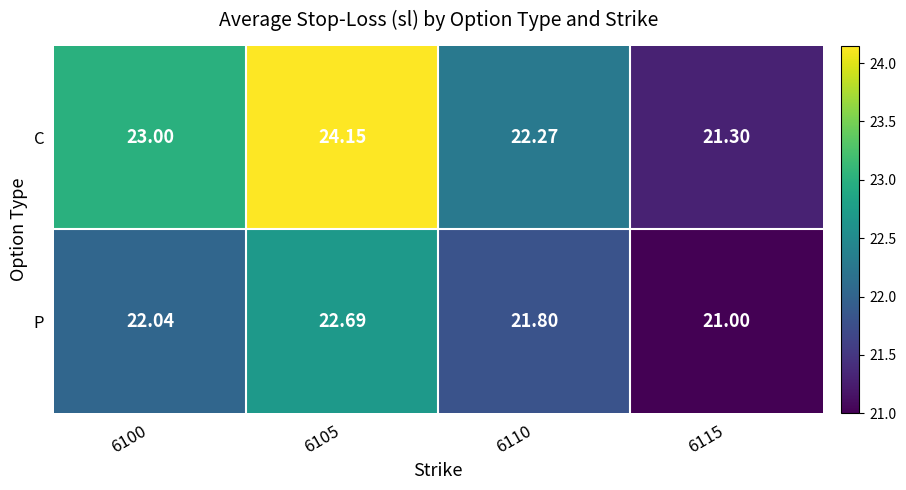

List the series in order of their overall mean, highest first.

C, P